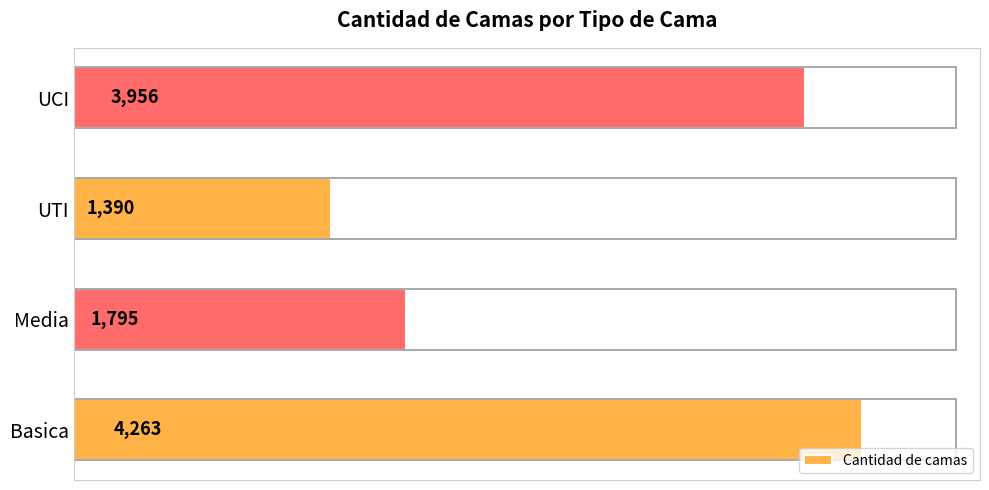

Rank the categories by value from lowest to highest.

UTI, Media, UCI, Basica